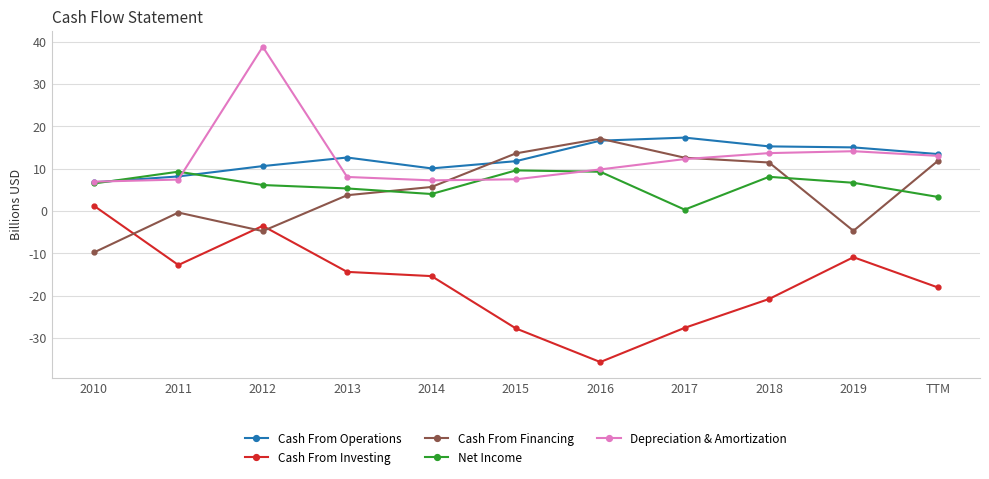

The value of Cash From Operations at 2010 is 6.8. True or false?

True